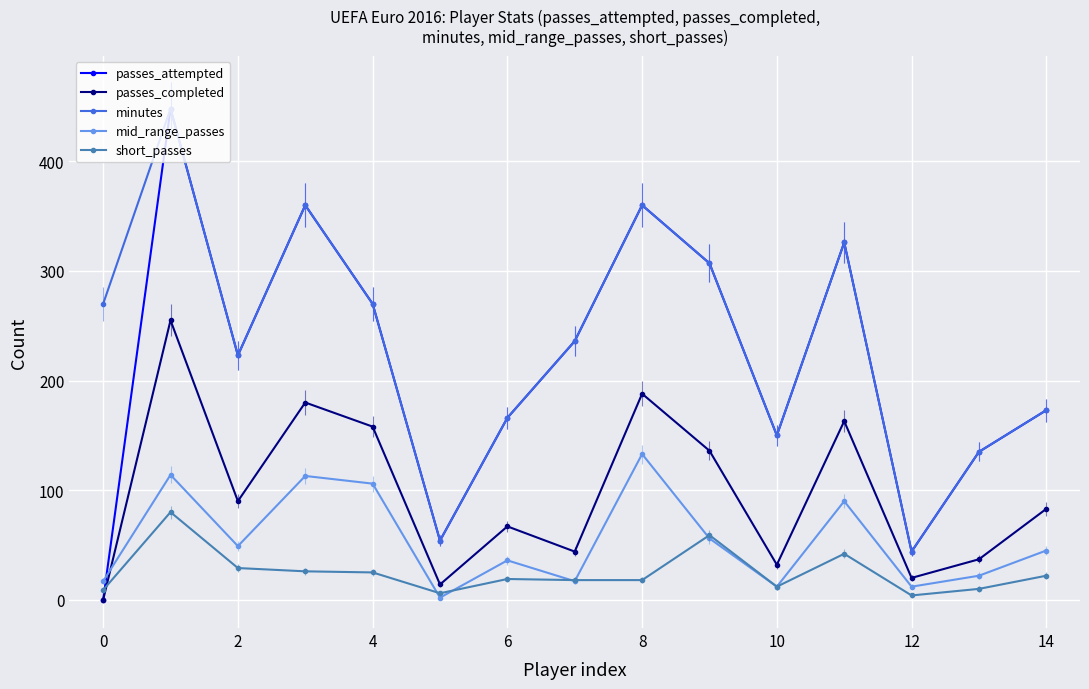

How many distinct data groups are displayed?

5